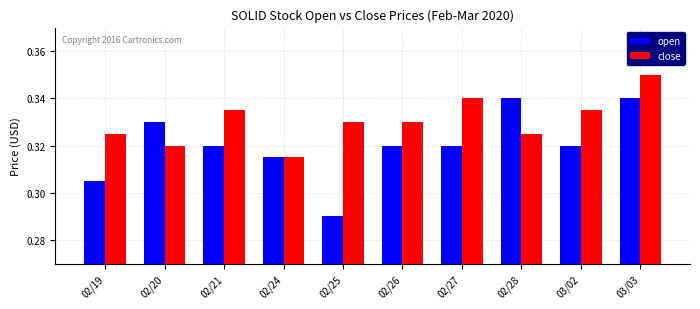

What is the sum of the close values at 02/20 and 02/26?

0.7